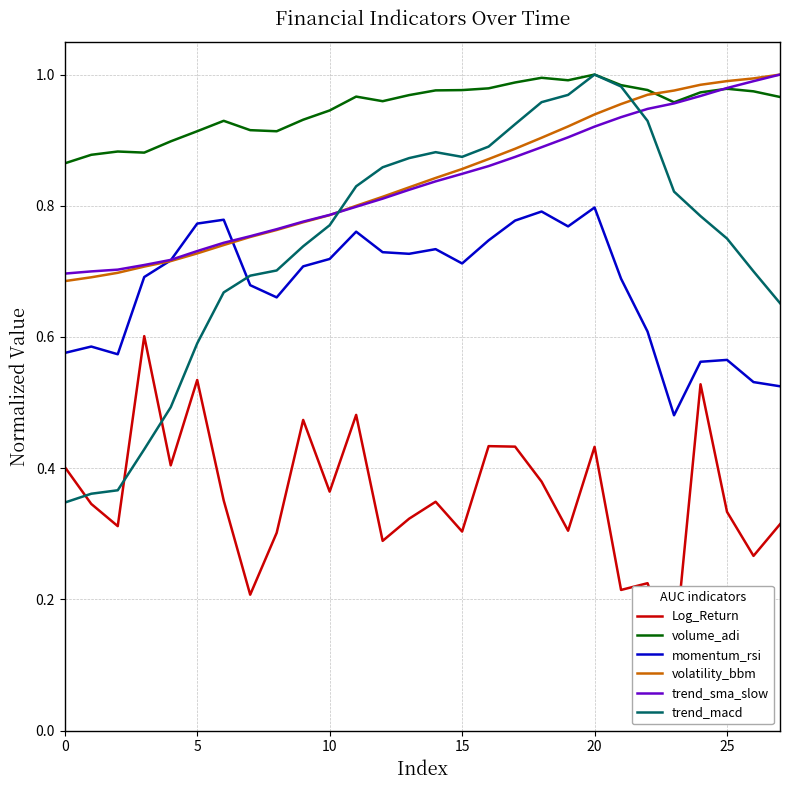

List the series in order of their peak value, highest first.

volume_adi, trend_sma_slow, trend_macd, volatility_bbm, momentum_rsi, Log_Return